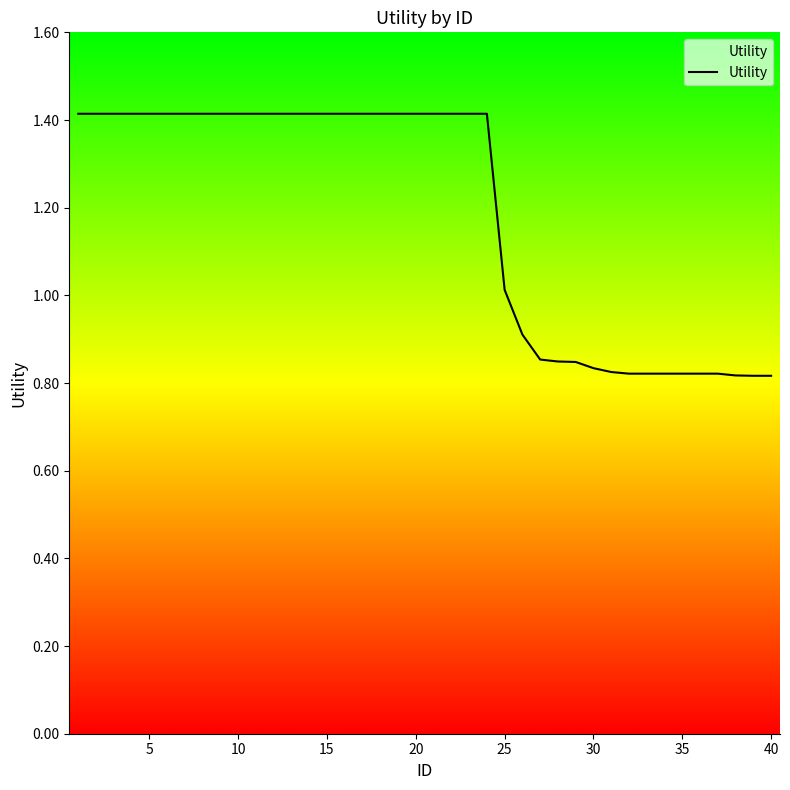

Is this an area chart (filled region under the line)?

No